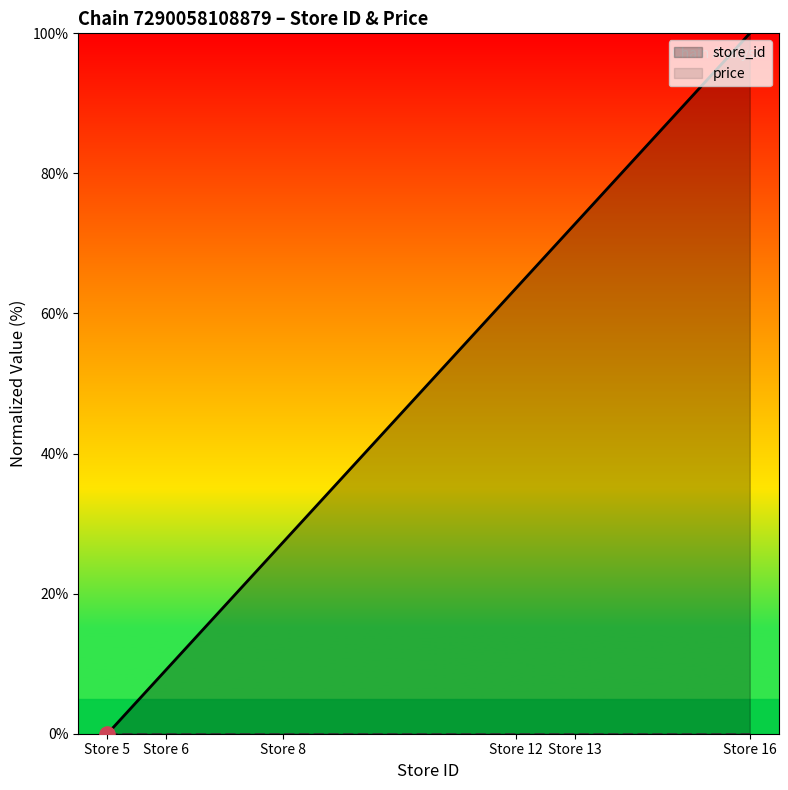

What is the maximum value for store_id?

100.0